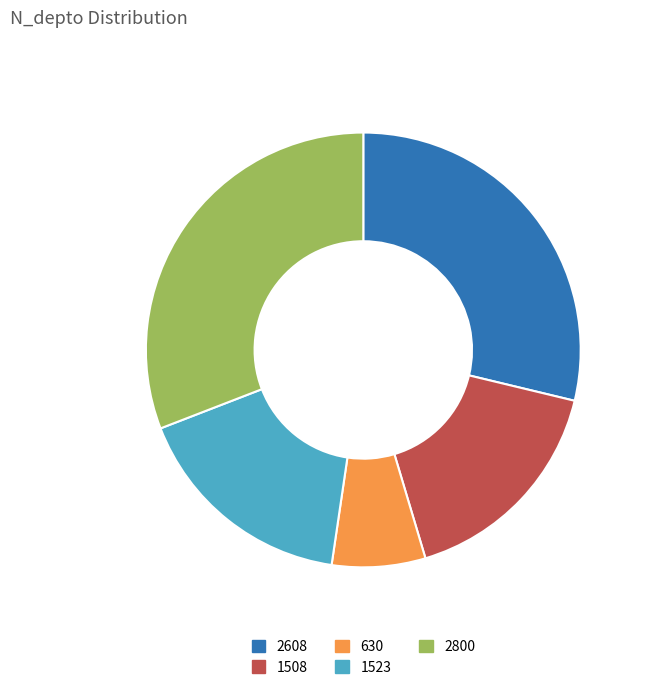

Combined, do 1523 and 1508 account for over 50%?

No